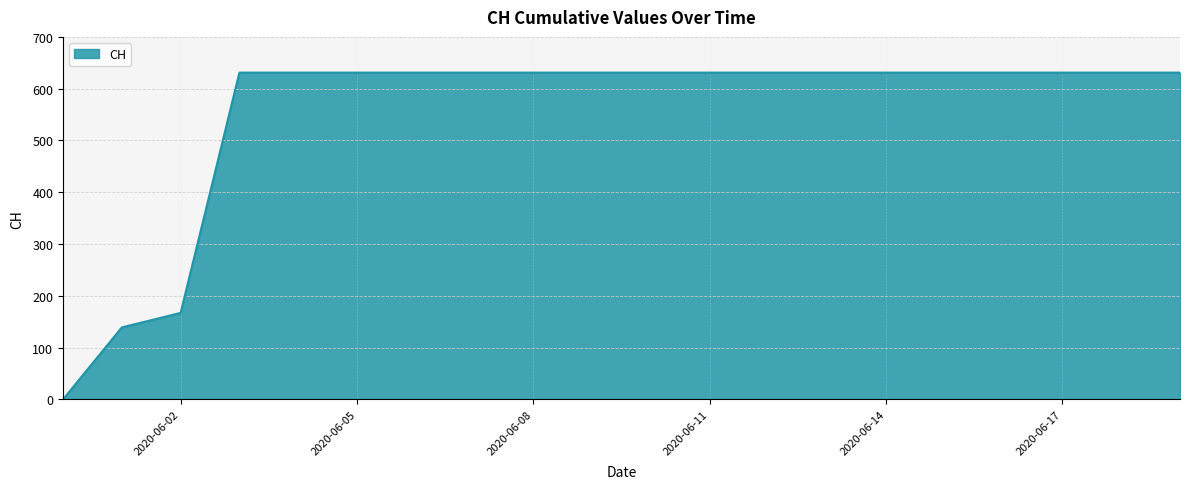

List the labels in order of value, largest first.

2020-06-03, 2020-06-04, 2020-06-05, 2020-06-06, 2020-06-07, 2020-06-08, 2020-06-09, 2020-06-10, 2020-06-11, 2020-06-12, 2020-06-13, 2020-06-14, 2020-06-15, 2020-06-16, 2020-06-17, 2020-06-18, 2020-06-19, 2020-06-02, 2020-06-01, 2020-05-31